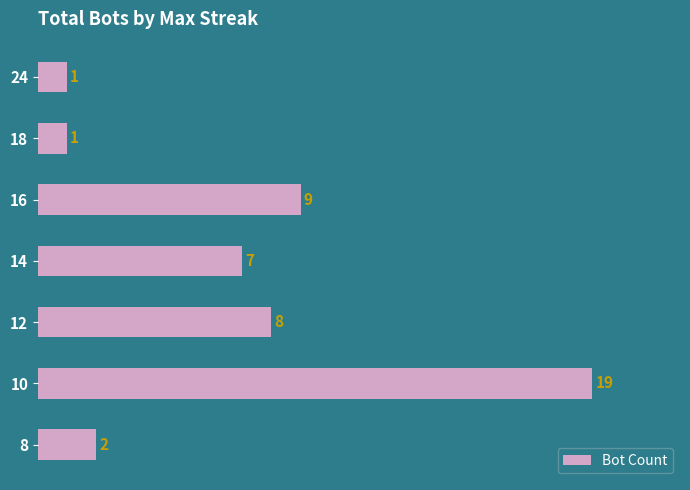

The value at 24 is 0. True or false?

False